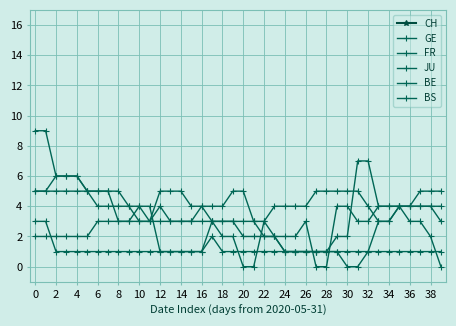

What is the difference between the maximum and second lowest values in the FR series?

5